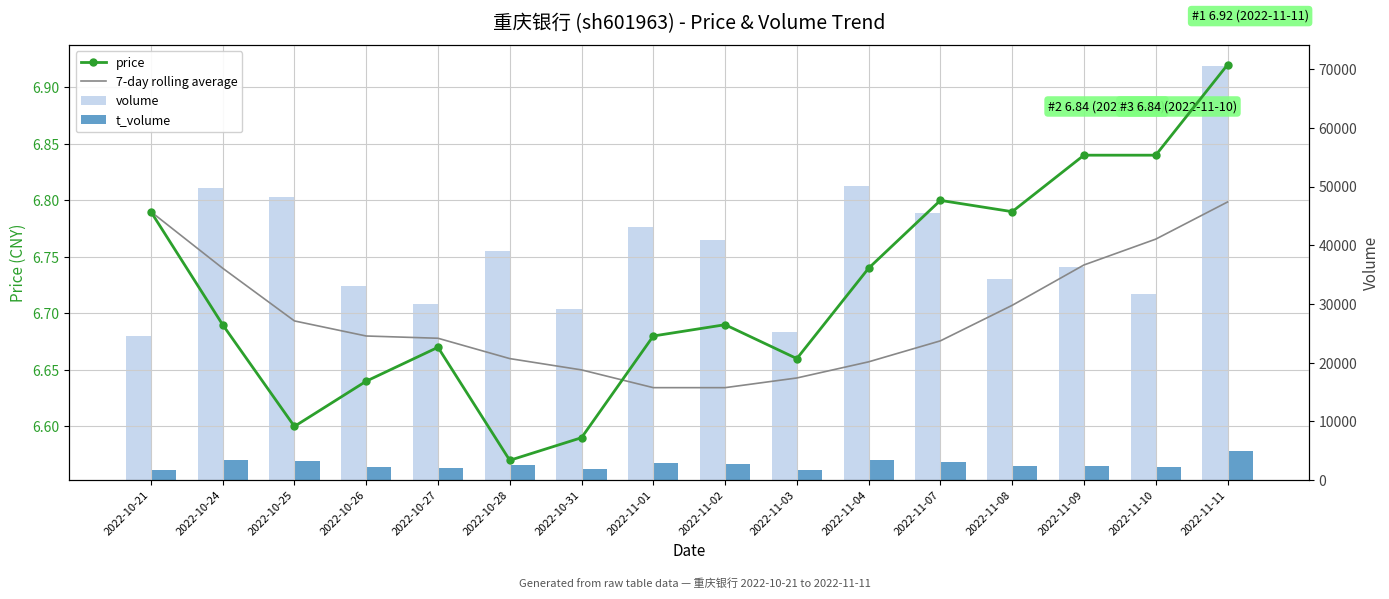

Reading left to right, what are all the values shown in this chart?

price: 2022-10-21=6.8	2022-10-24=6.7	2022-10-25=6.6	2022-10-26=6.6	2022-10-27=6.7	2022-10-28=6.6	2022-10-31=6.6	2022-11-01=6.7	2022-11-02=6.7	2022-11-03=6.7	2022-11-04=6.7	2022-11-07=6.8	2022-11-08=6.8	2022-11-09=6.8	2022-11-10=6.8	2022-11-11=6.9
7-day rolling average: 2022-10-21=6.8	2022-10-24=6.7	2022-10-25=6.7	2022-10-26=6.7	2022-10-27=6.7	2022-10-28=6.7	2022-10-31=6.6	2022-11-01=6.6	2022-11-02=6.6	2022-11-03=6.6	2022-11-04=6.7	2022-11-07=6.7	2022-11-08=6.7	2022-11-09=6.7	2022-11-10=6.8	2022-11-11=6.8
volume: 2022-10-21=24483.0	2022-10-24=49699.0	2022-10-25=48142.0	2022-10-26=33024.0	2022-10-27=29942.0	2022-10-28=39084.0	2022-10-31=29199.0	2022-11-01=43104.0	2022-11-02=40896.0	2022-11-03=25196.0	2022-11-04=50148.0	2022-11-07=45486.0	2022-11-08=34277.0	2022-11-09=36245.0	2022-11-10=31665.0	2022-11-11=70587.0
t_volume: 2022-10-21=1664.0	2022-10-24=3349.0	2022-10-25=3184.0	2022-10-26=2192.0	2022-10-27=1997.0	2022-10-28=2592.0	2022-10-31=1924.0	2022-11-01=2867.0	2022-11-02=2735.0	2022-11-03=1676.0	2022-11-04=3368.0	2022-11-07=3079.0	2022-11-08=2324.0	2022-11-09=2476.0	2022-11-10=2156.0	2022-11-11=4874.0